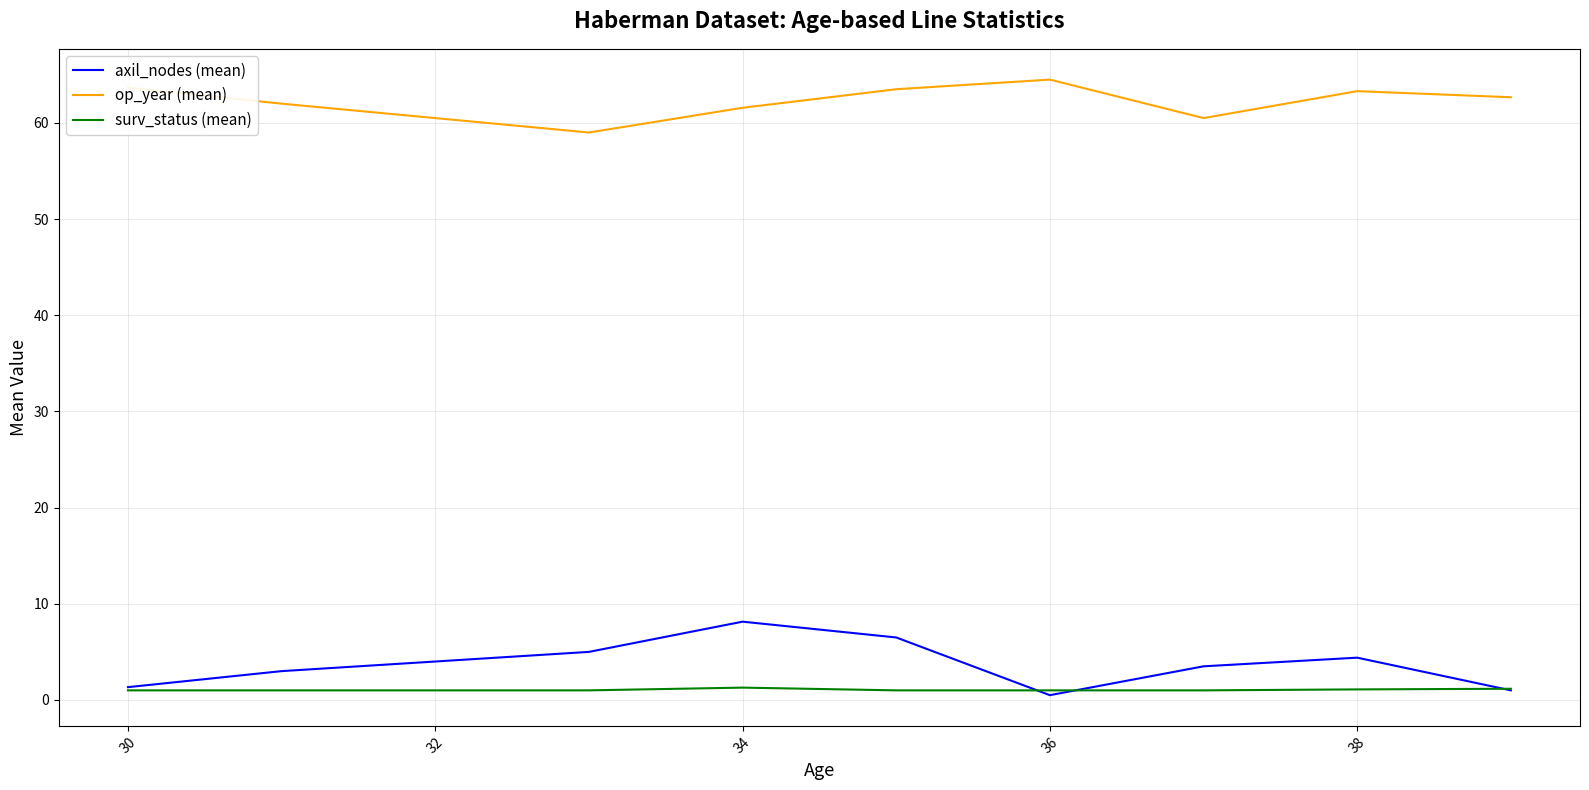

At how many categories does at least one series exceed 20?

9